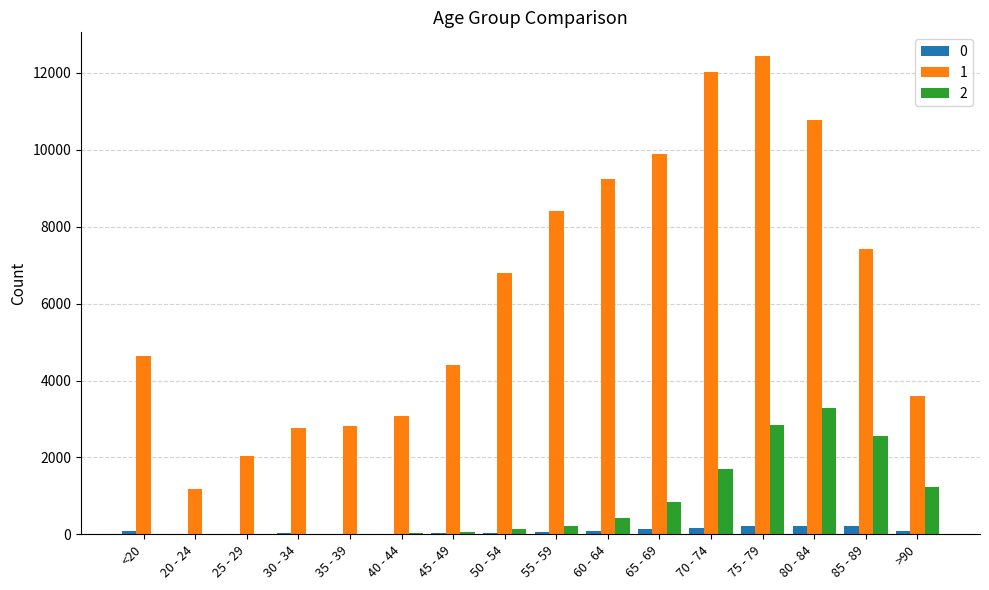

At which label does 2 reach its peak?

80 - 84